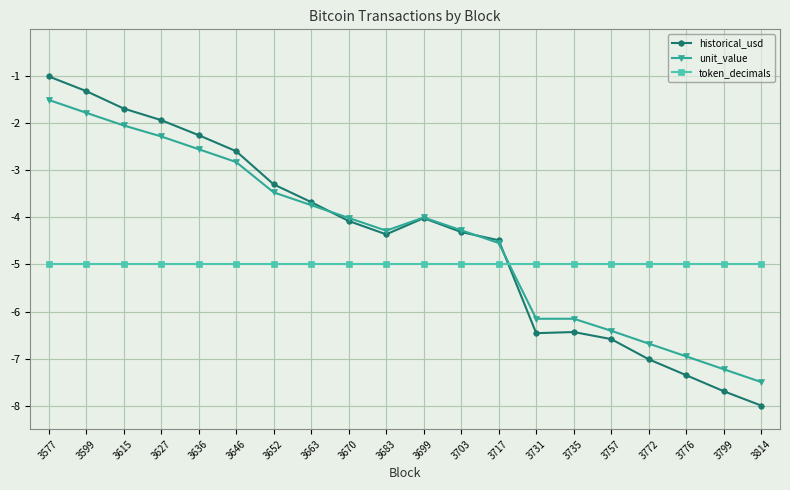

True or false: unit_value and token_decimals intersect in this chart.

True